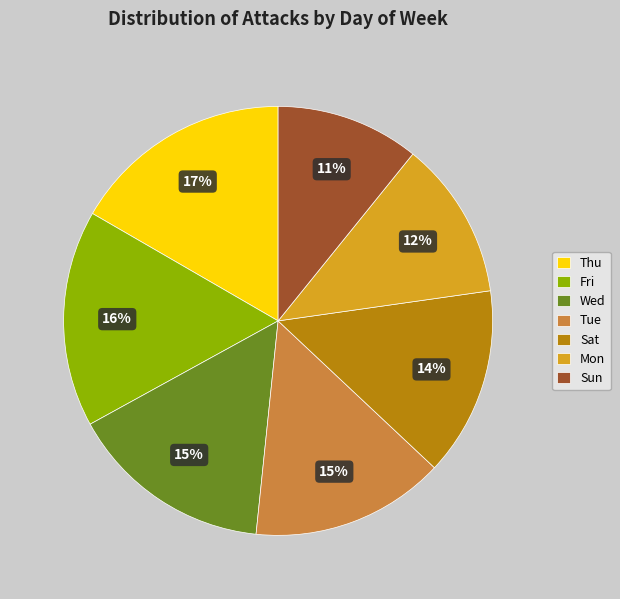

To the nearest percent, what portion does Mon represent?

12%